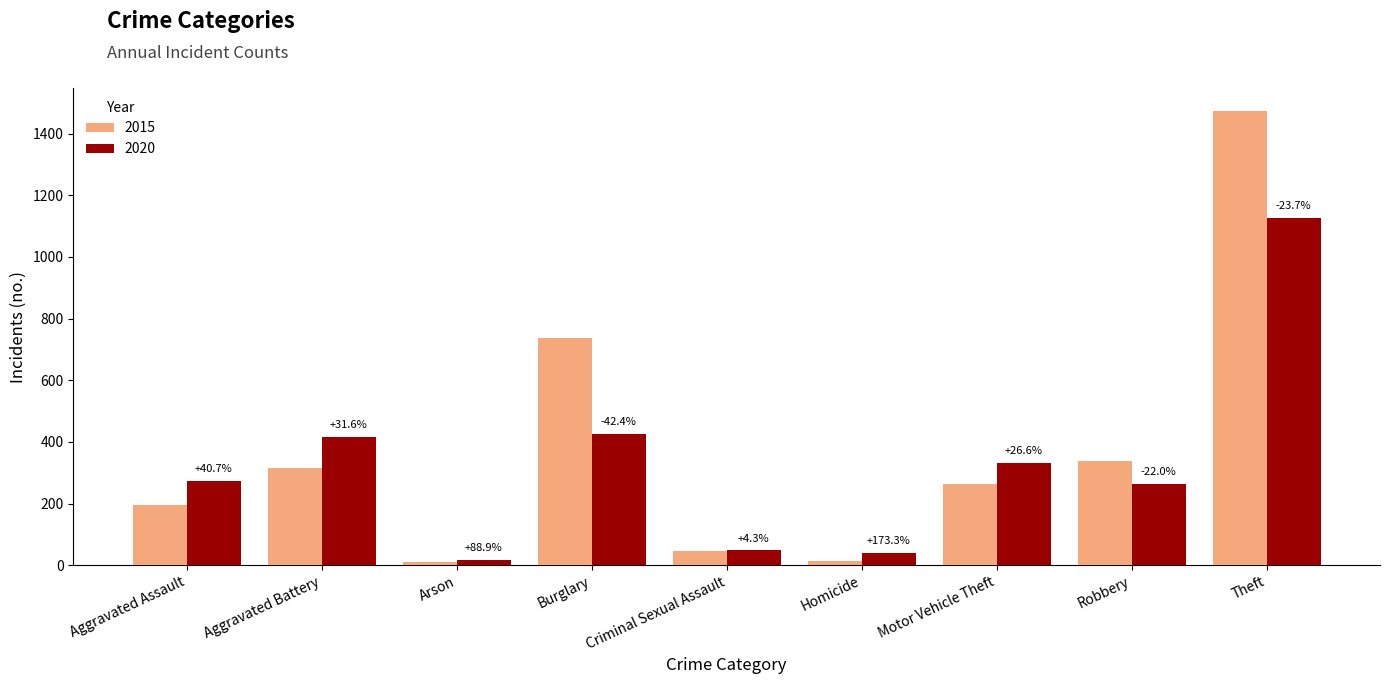

What are all the series names shown in the legend?

2015, 2020